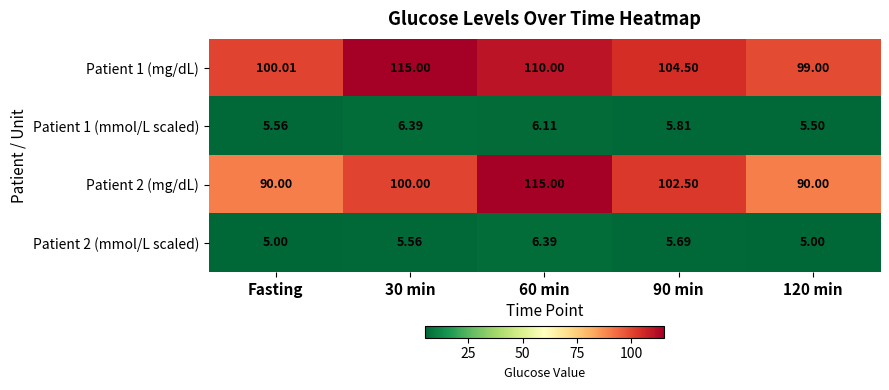

Is the value of Patient 1 (mg/dL) at 60 min greater than the value of Patient 2 (mmol/L scaled) at 30 min?

Yes